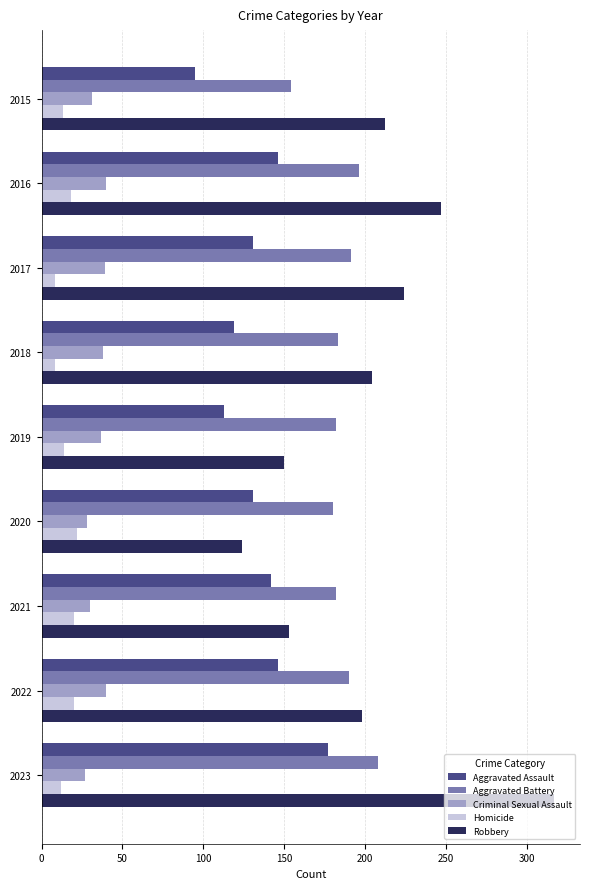

Rank the series by their maximum value, from highest to lowest.

Robbery, Aggravated Battery, Aggravated Assault, Criminal Sexual Assault, Homicide